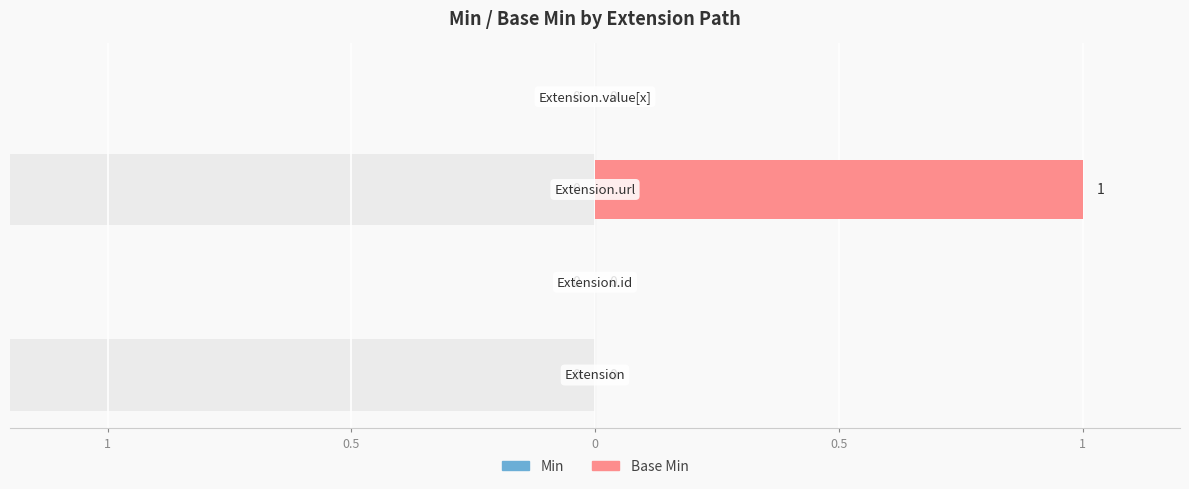

Which series has the widest spread of values?

Base Min